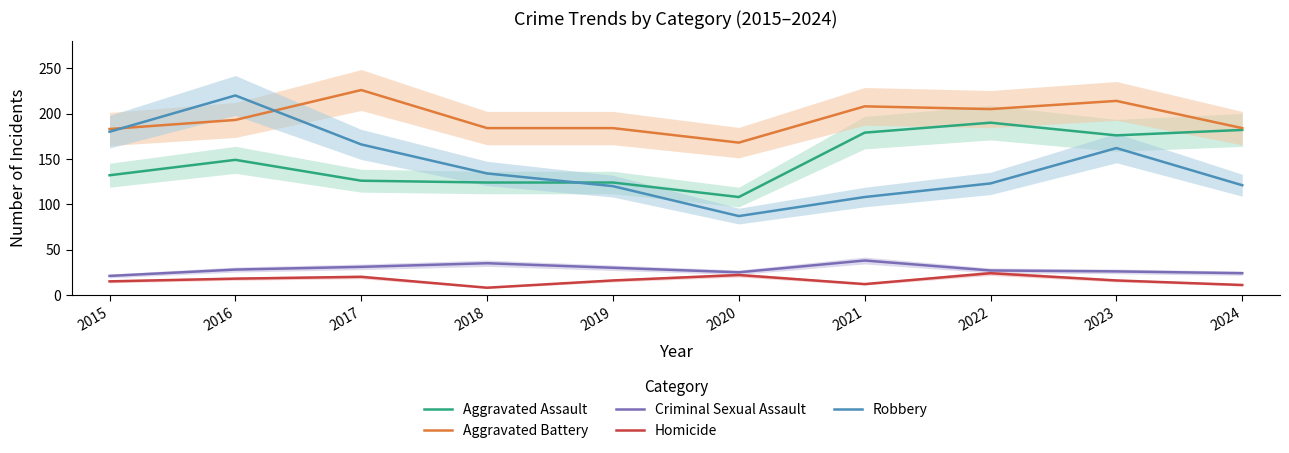

What is the difference between the Robbery values at 2024 and 2021?

13